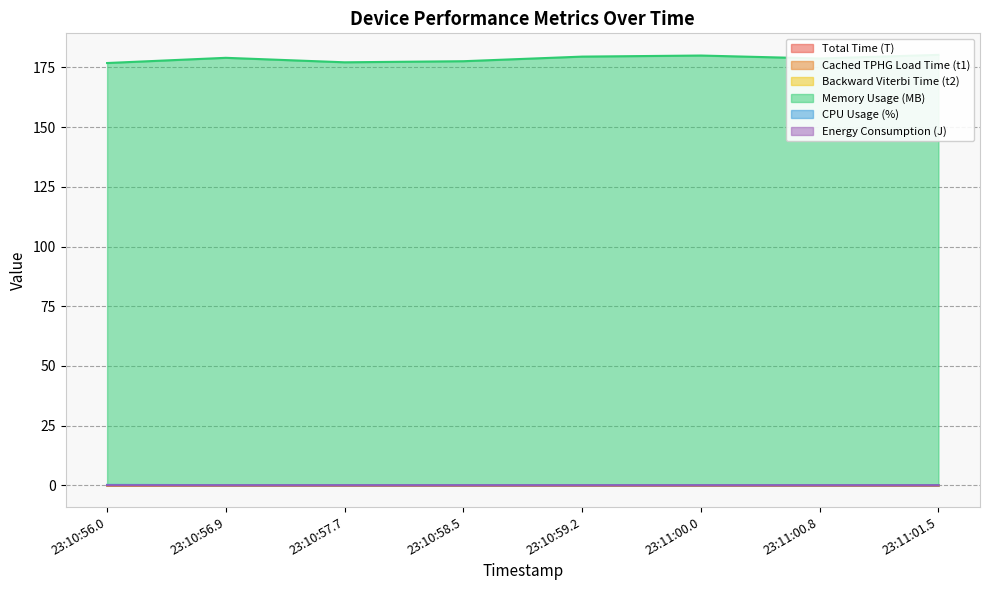

True or false: Backward Viterbi Time (t2) has more than 2 points higher than both neighbors.

False